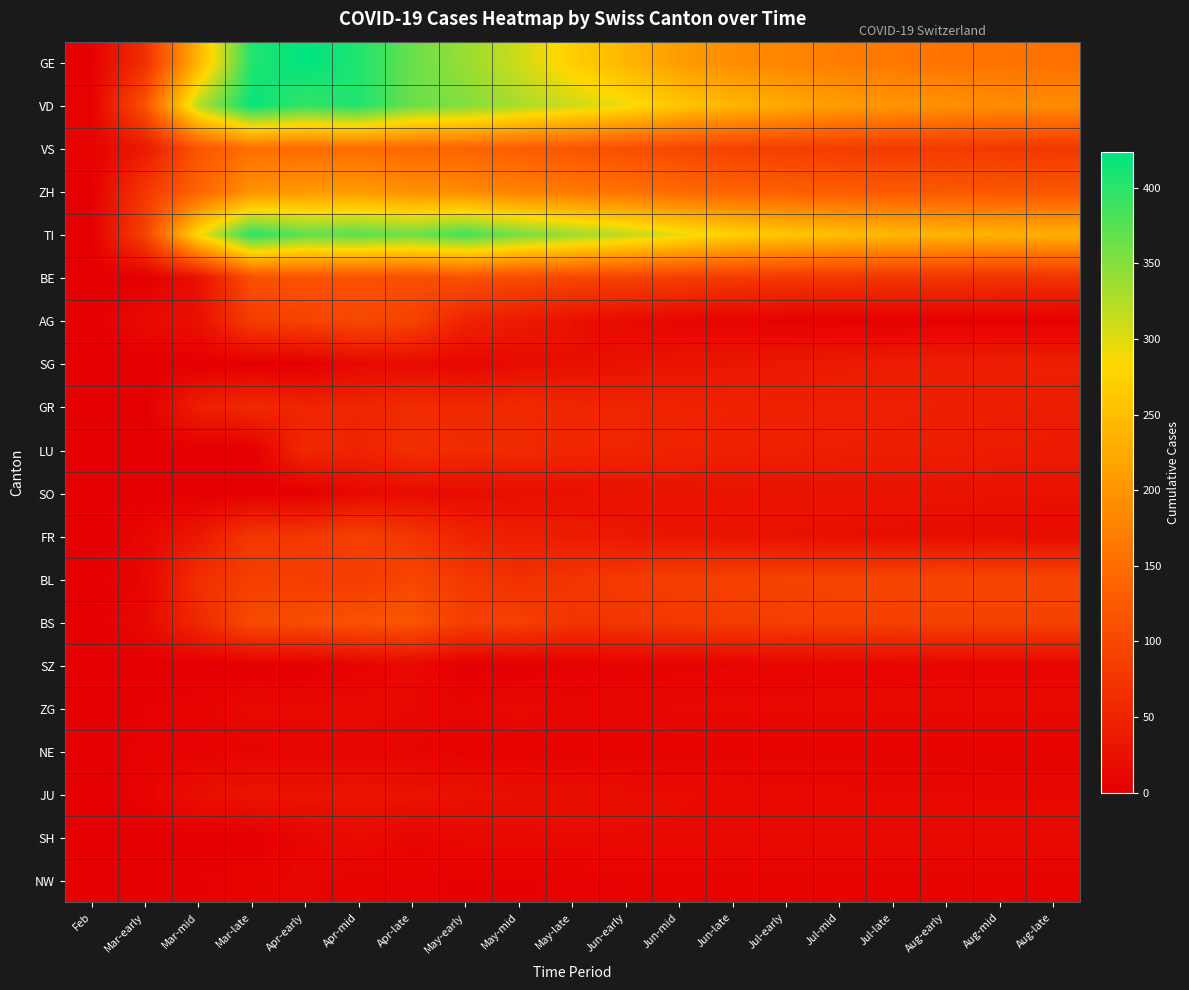

How many series are shown in this chart?

20